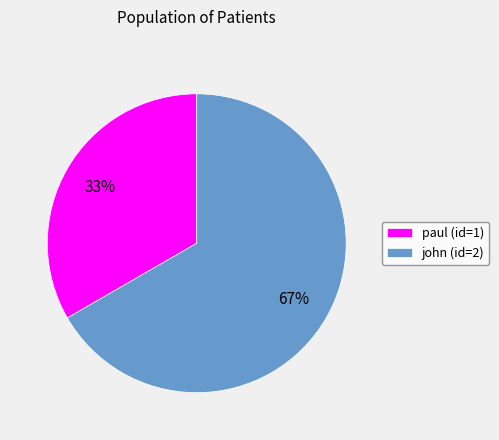

Do paul (id=1) and john (id=2) together represent more than half of the pie?

Yes